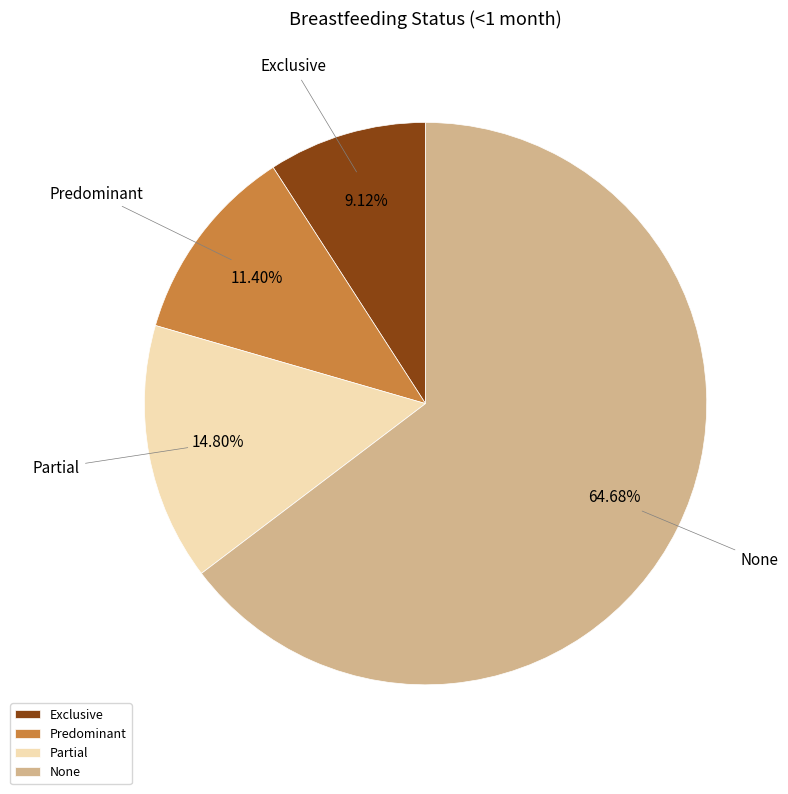

To the nearest percent, what is the difference between the Predominant and Exclusive slice percentages?

2%